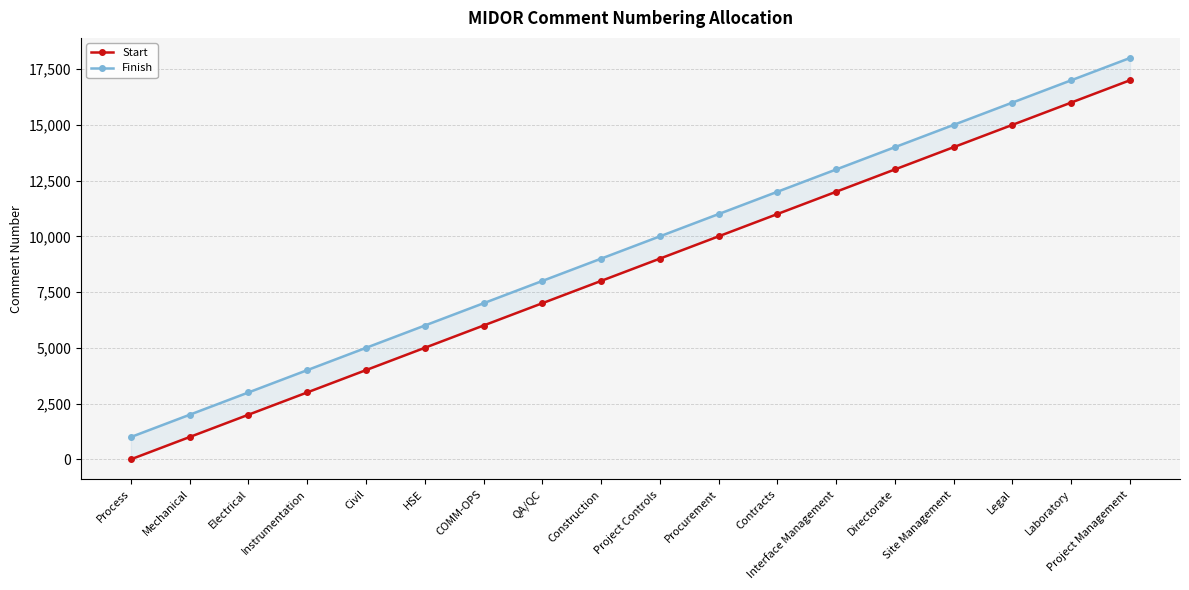

What is the label of the 8th point from the right?

Procurement